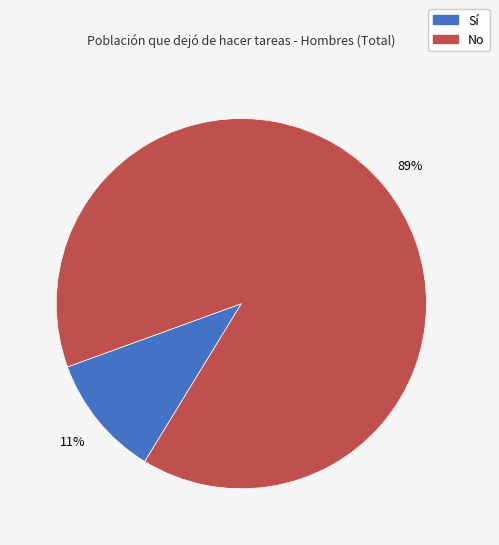

Is there any slice that represents more than half of the pie?

Yes